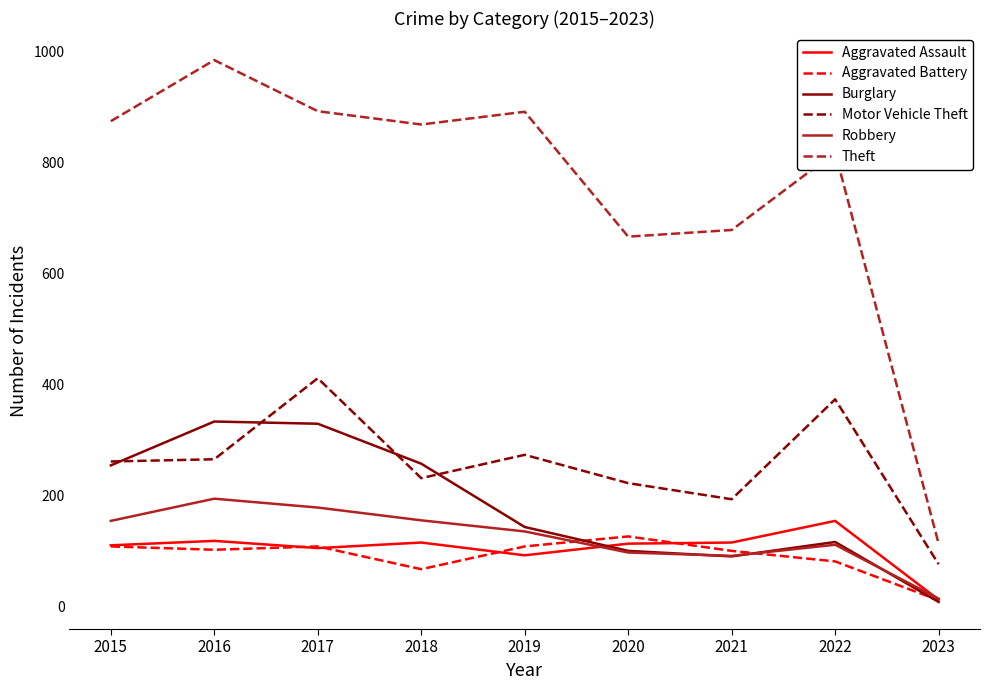

True or false: Motor Vehicle Theft and Theft intersect in this chart.

False